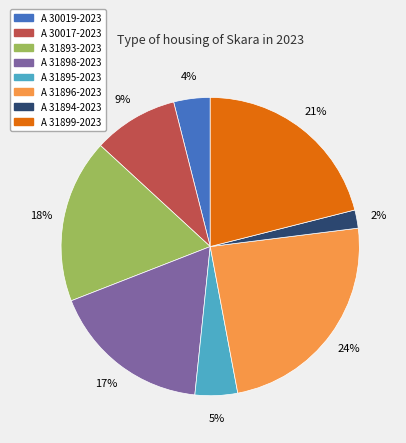

To the nearest percent, what is the difference between the A 31899-2023 and A 30017-2023 slice percentages?

12%